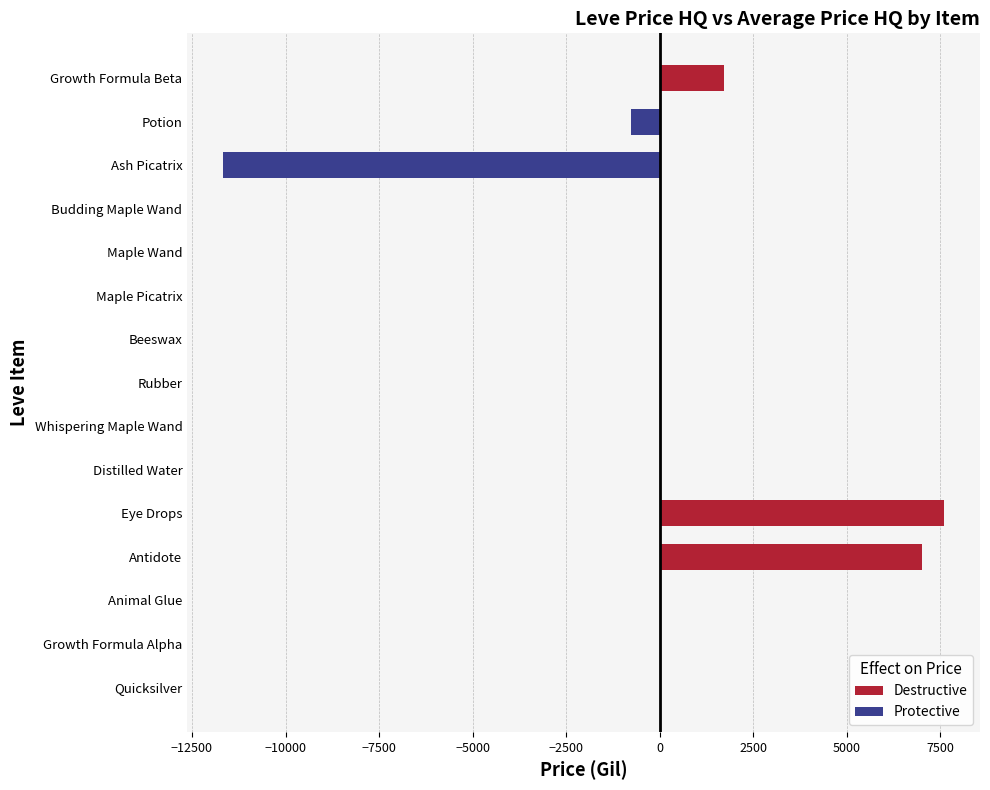

How many data points does each series have?

15